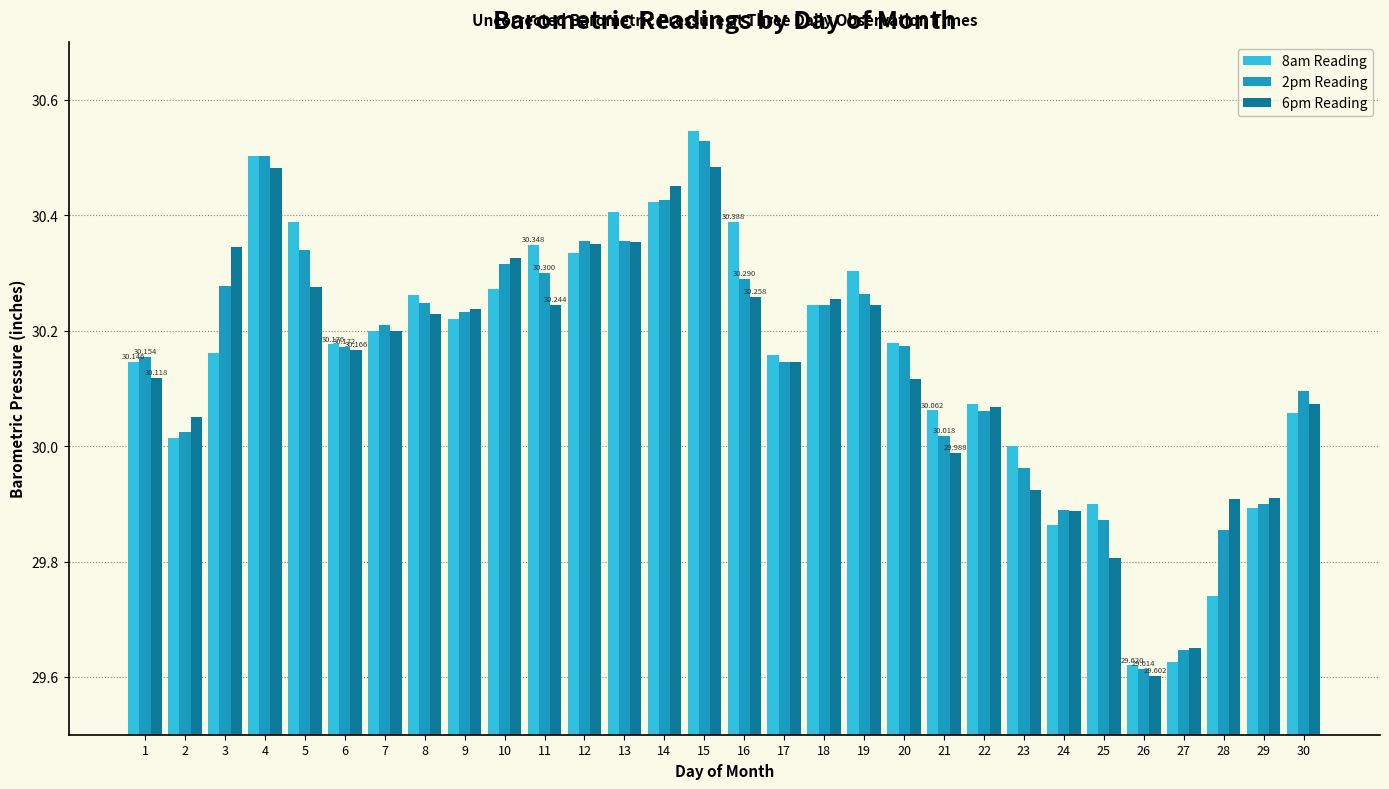

What is the difference between the maximum and minimum values in the 6pm Reading series?

0.9